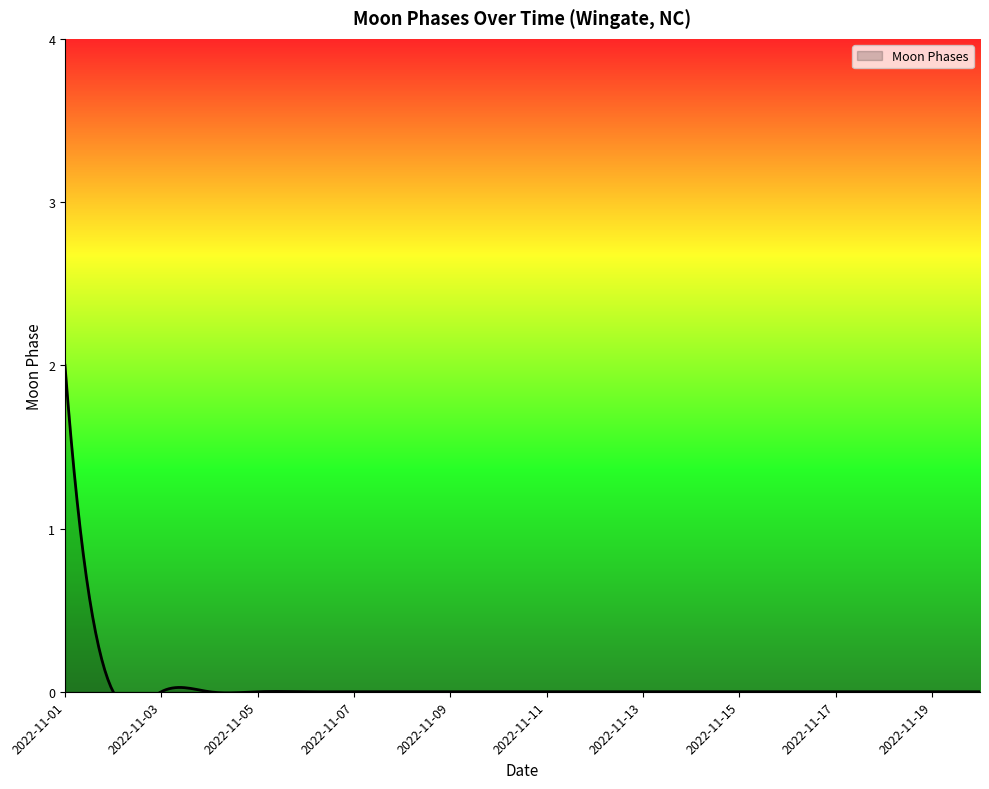

Which label corresponds to the largest value in the chart?

2022-11-01